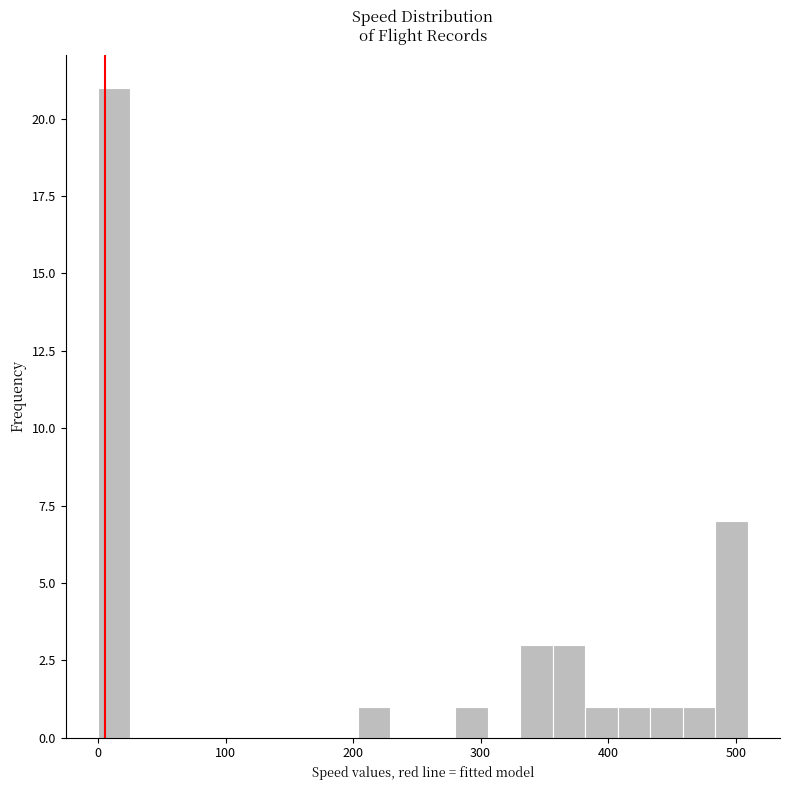

Around what value on the x-axis is the tallest bar? Give the approximate position of its centre, as read against the axis.

10